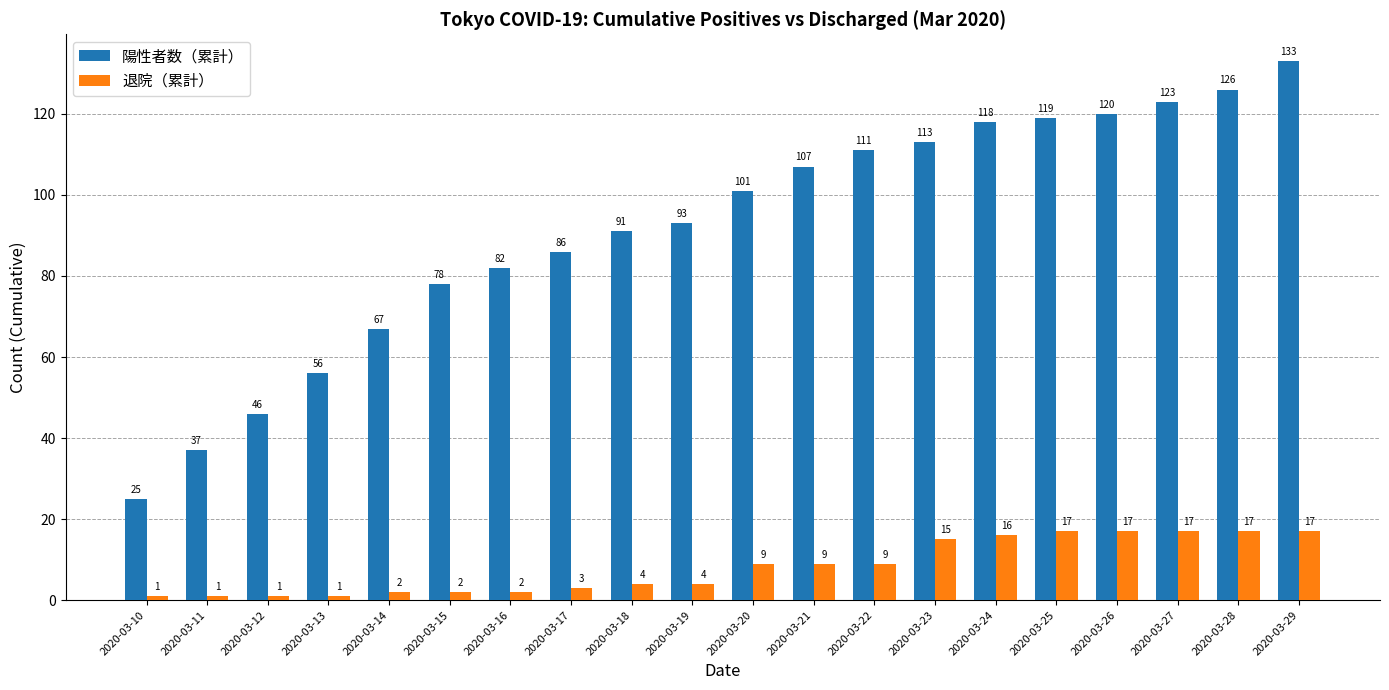

What is the approximate value of 退院（累計） at 2020-03-15?

2